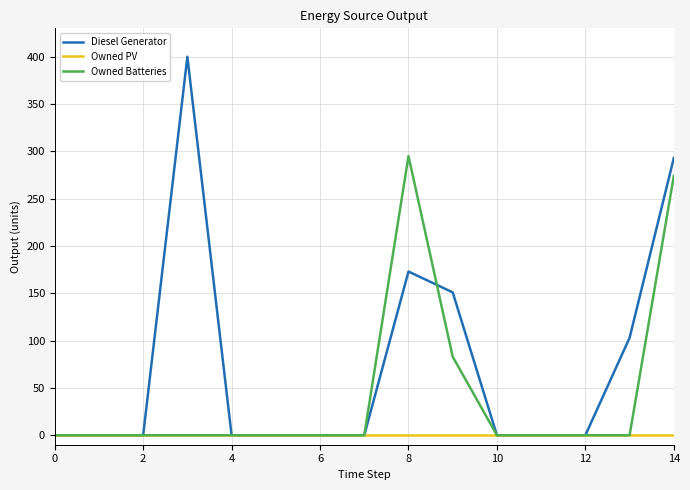

List the series in order of their overall mean, highest first.

Diesel Generator, Owned Batteries, Owned PV